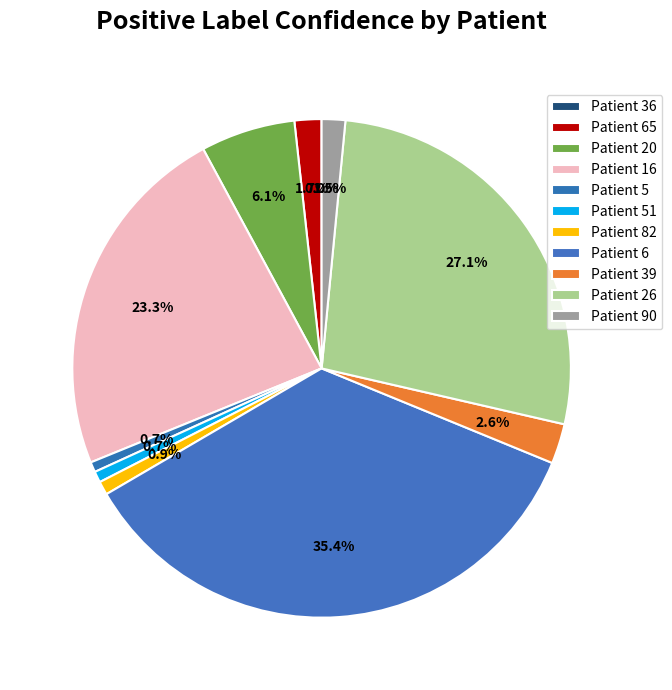

Is there any slice that represents more than half of the pie?

No